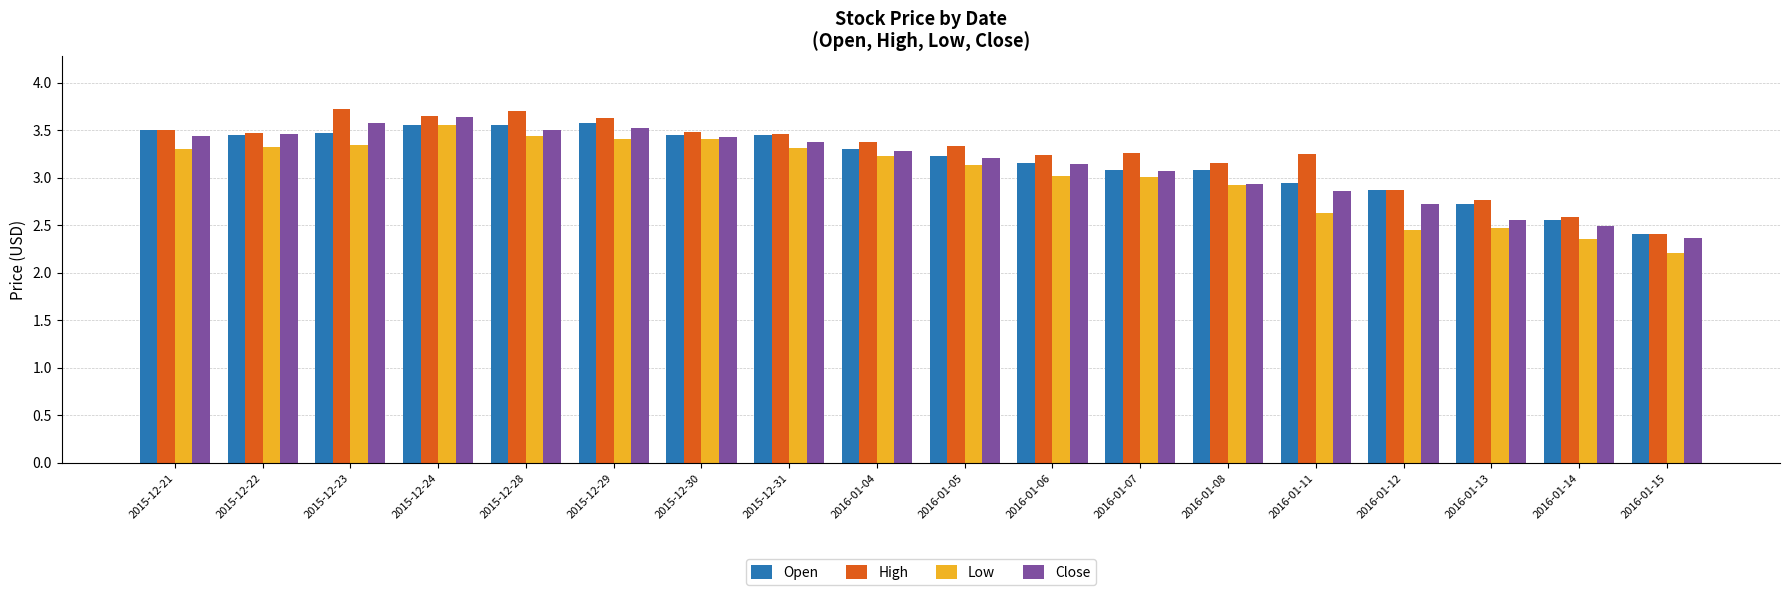

Between 2015-12-29 and 2016-01-05, which series saw the biggest shift?

Open